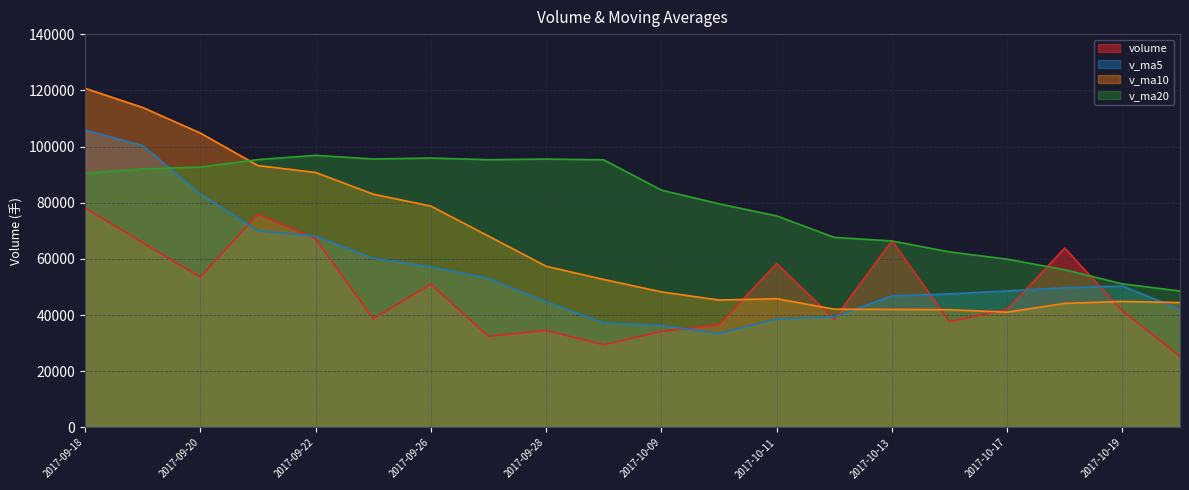

Reading right to left, list all the values displayed in this chart.

volume: 25376.0	41506.8	63857.1	42038.2	37670.0	66494.1	38587.4	58349.2	36559.3	34187.1	29445.0	34546.6	32461.6	50976.8	38694.2	67226.4	75887.1	53509.5	65783.9	78162.9
v_ma5: 42089.6	50313.2	49729.4	48627.8	47532.0	46835.4	39425.6	38617.4	33439.9	36323.4	37224.8	44781.1	53049.2	57258.8	60220.2	68113.9	69992.7	83194.1	100335.1	105865.8
v_ma10: 44462.5	44869.4	44173.4	41033.8	41927.7	42030.1	42103.4	45833.3	45349.4	48271.8	52669.4	57386.9	68121.7	78797.0	83043.0	90768.3	93210.2	104778.8	113881.0	120696.7
v_ma20: 48566.0	51128.2	56147.5	59915.4	62485.4	66399.2	67656.8	75306.1	79615.2	84484.3	95266.6	95538.5	95304.6	95897.8	95565.8	96866.2	95333.5	92692.1	91973.2	90505.9